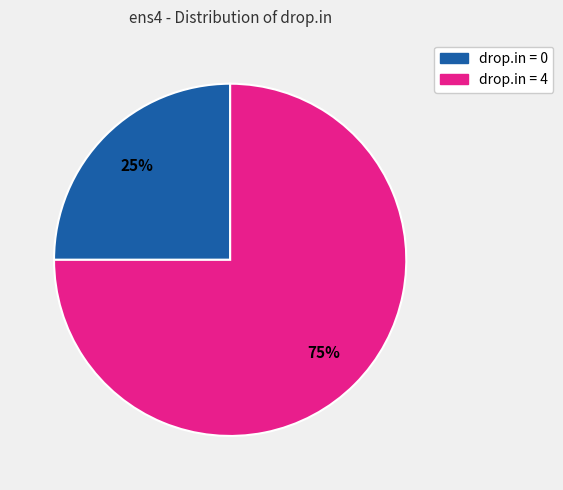

Rank the categories by value from highest to lowest.

drop.in = 4, drop.in = 0